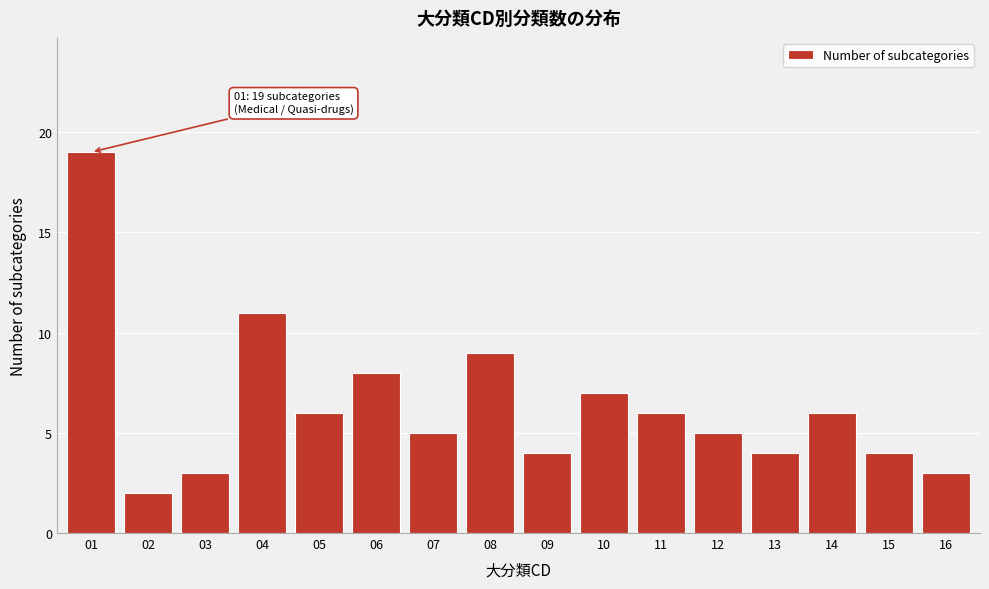

Reading right to left, what are all the values shown in this chart?

3	4	6	4	5	6	7	4	9	5	8	6	11	3	2	19